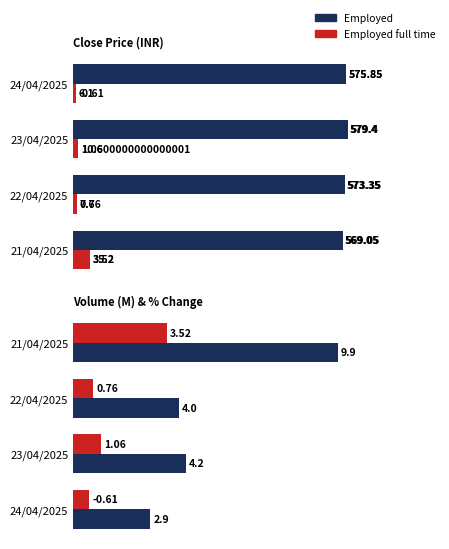

At how many categories does at least one series exceed 7?

1